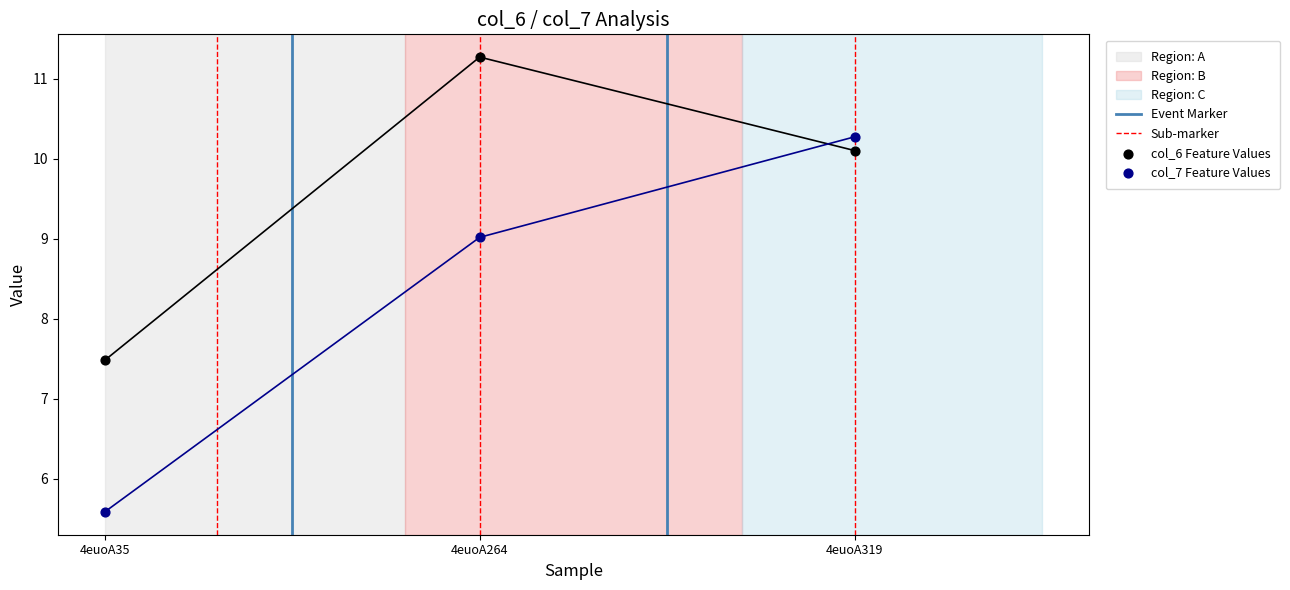

What is the total value across all series at 4euoA319?

20.4